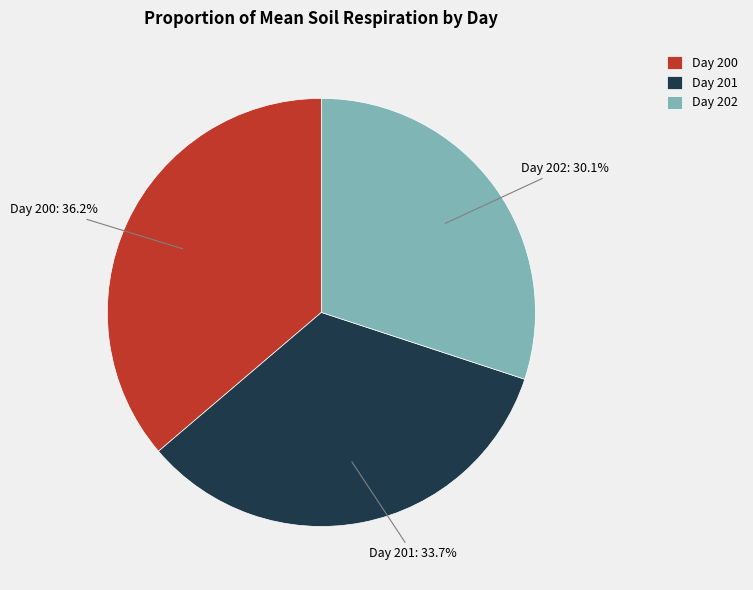

What is the ratio of the value at Day 201 to the value at Day 202?

1.1